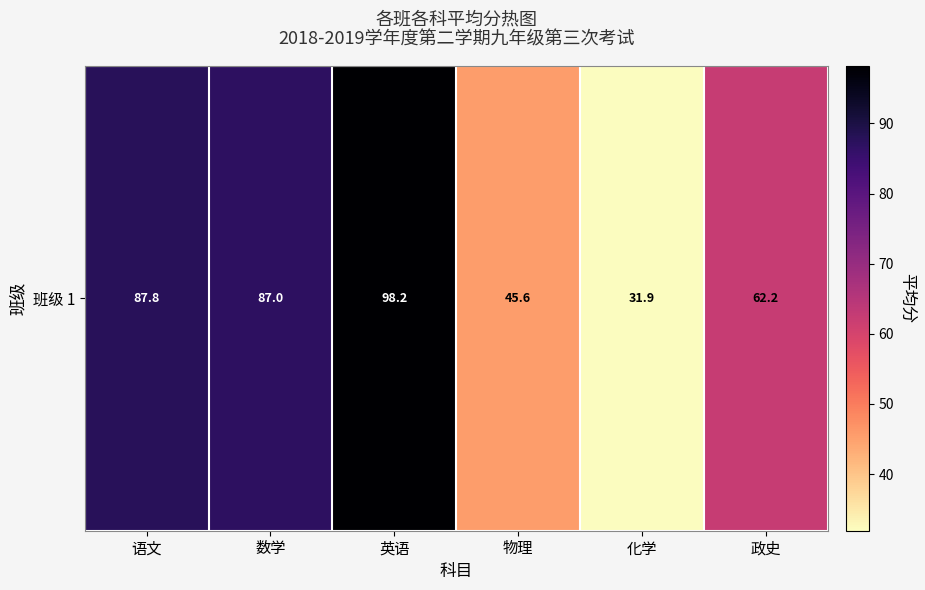

What is the smallest value displayed?

31.9